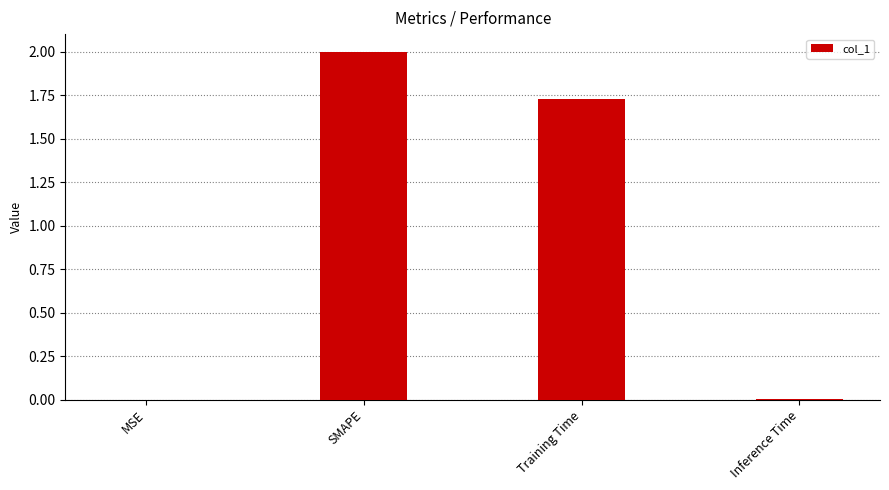

Which category has the highest value across all series?

SMAPE